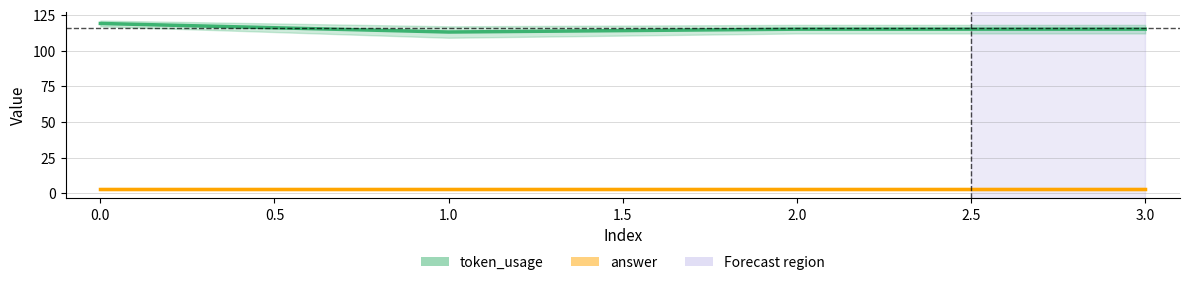

Approximately how many times larger is the value at 3 compared to 0?

1.0